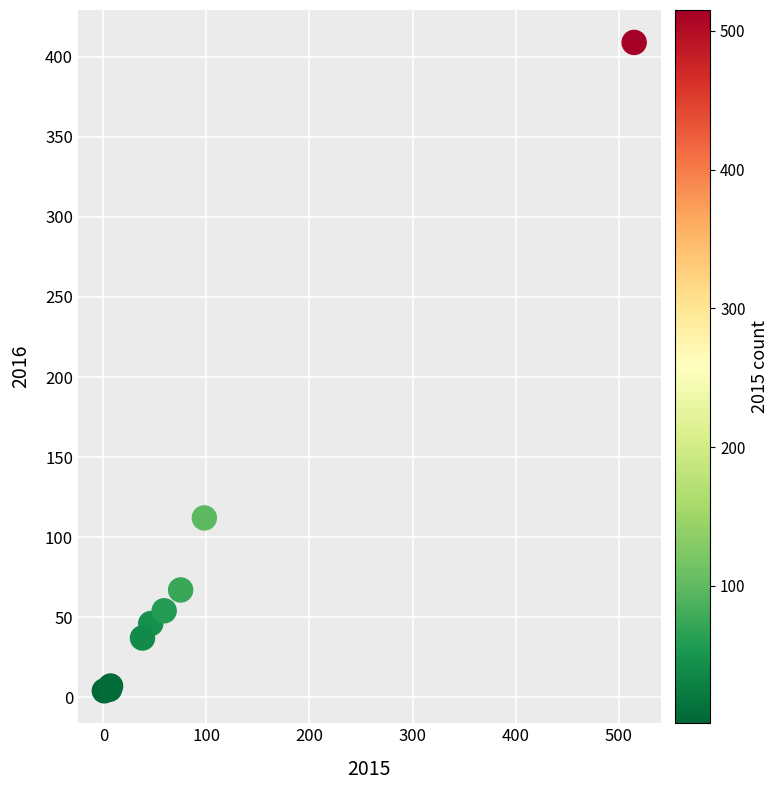

What Y value in the scatter plot is closest to 206?

112